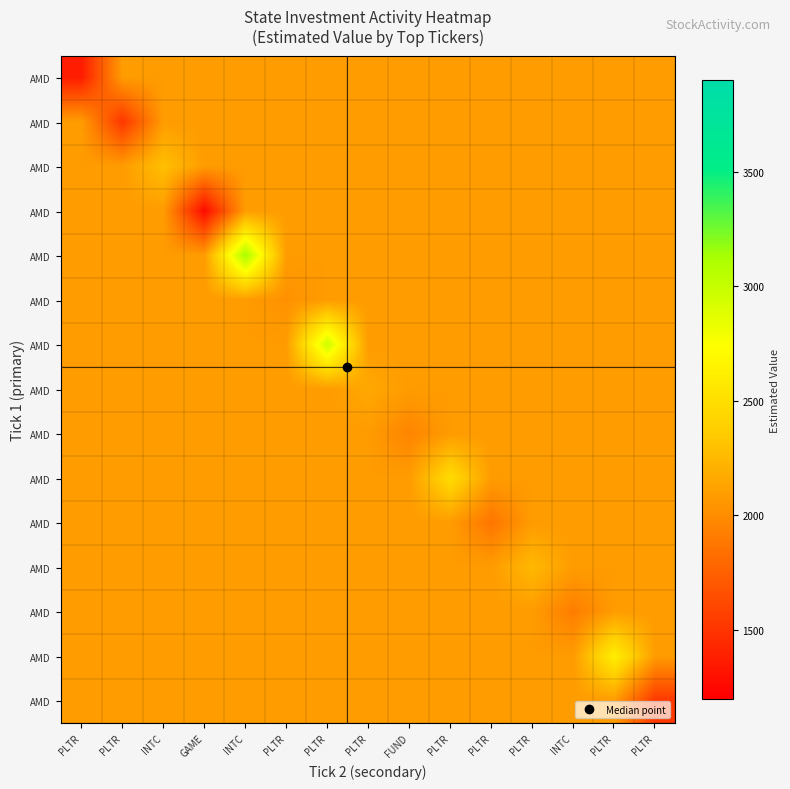

At which category is the sum across all series the highest?

INTC